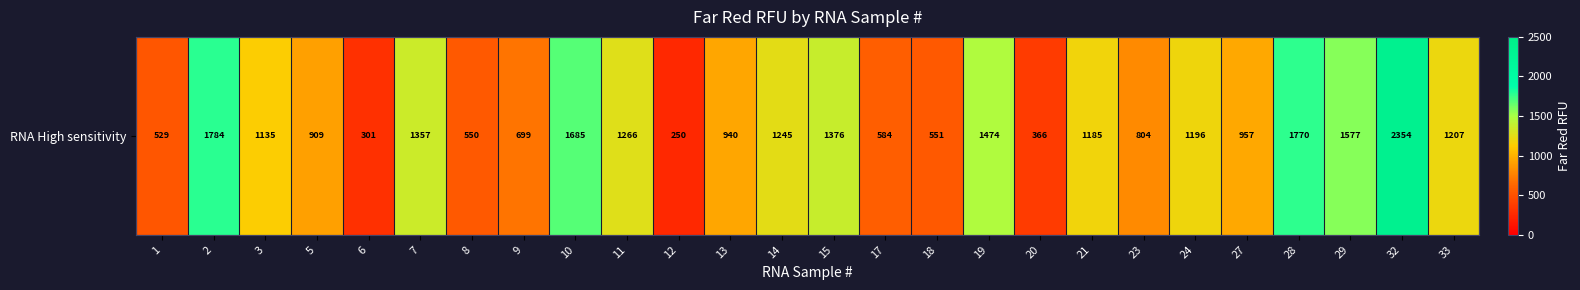

True or false: the data shows 652.7 at 20.

False